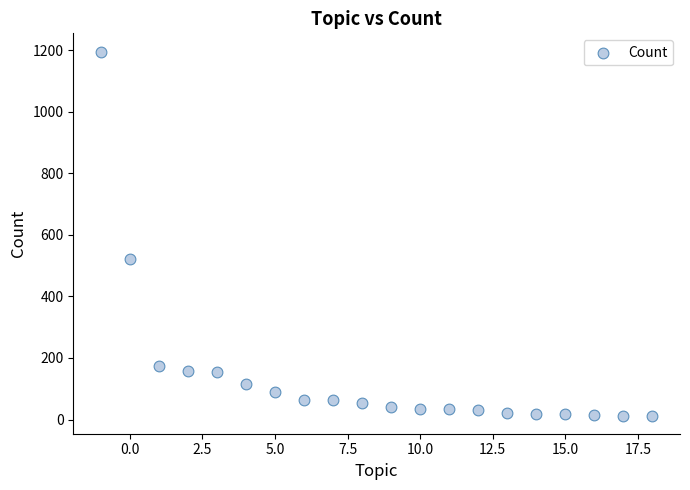

What Y value in the scatter plot is closest to 604?

521